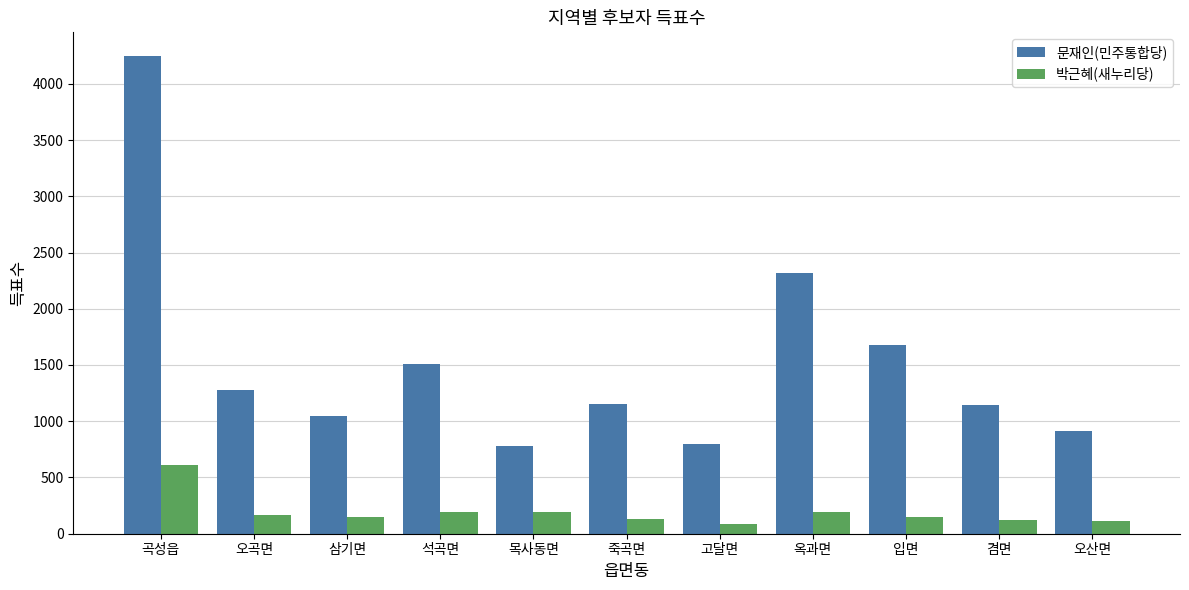

What is the maximum value shown in the chart?

4245